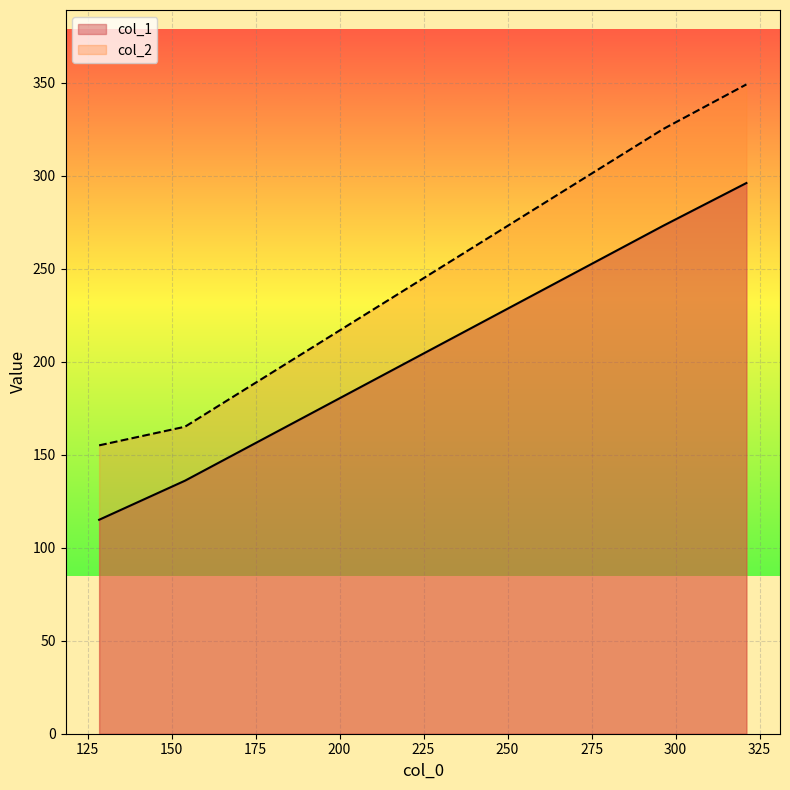

What is the label of the 3rd point from the right?

154.0